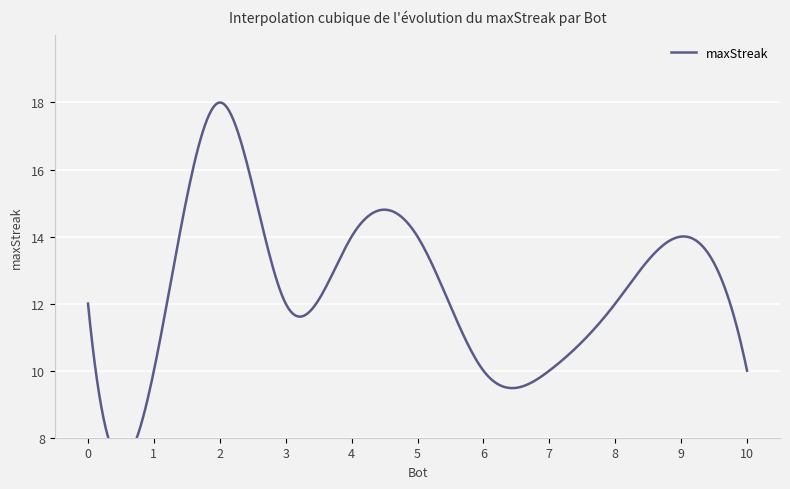

Reading left to right, what are all the values shown in this chart?

2=18	9=14	5=14	4=14	8=12	3=12	0=12	10=10	7=10	6=10	1=10